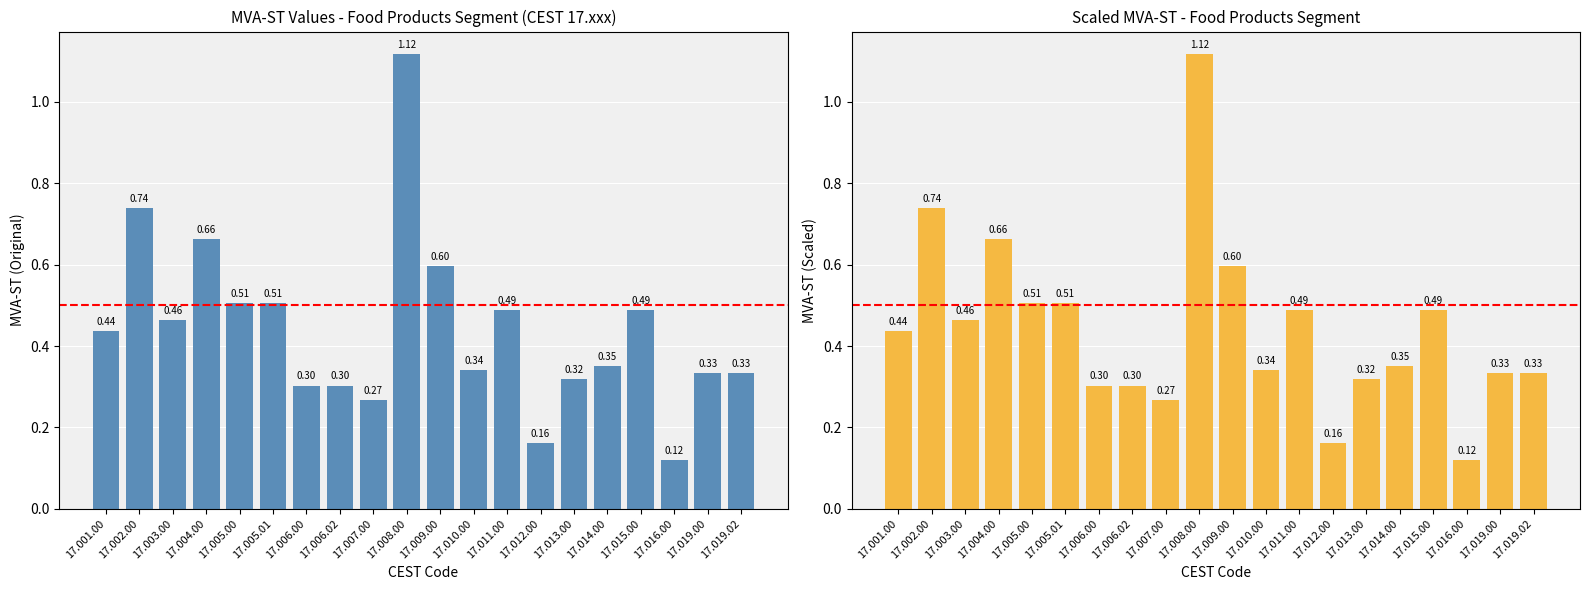

What is the average value of the MVA-ST Scaled series?

0.4